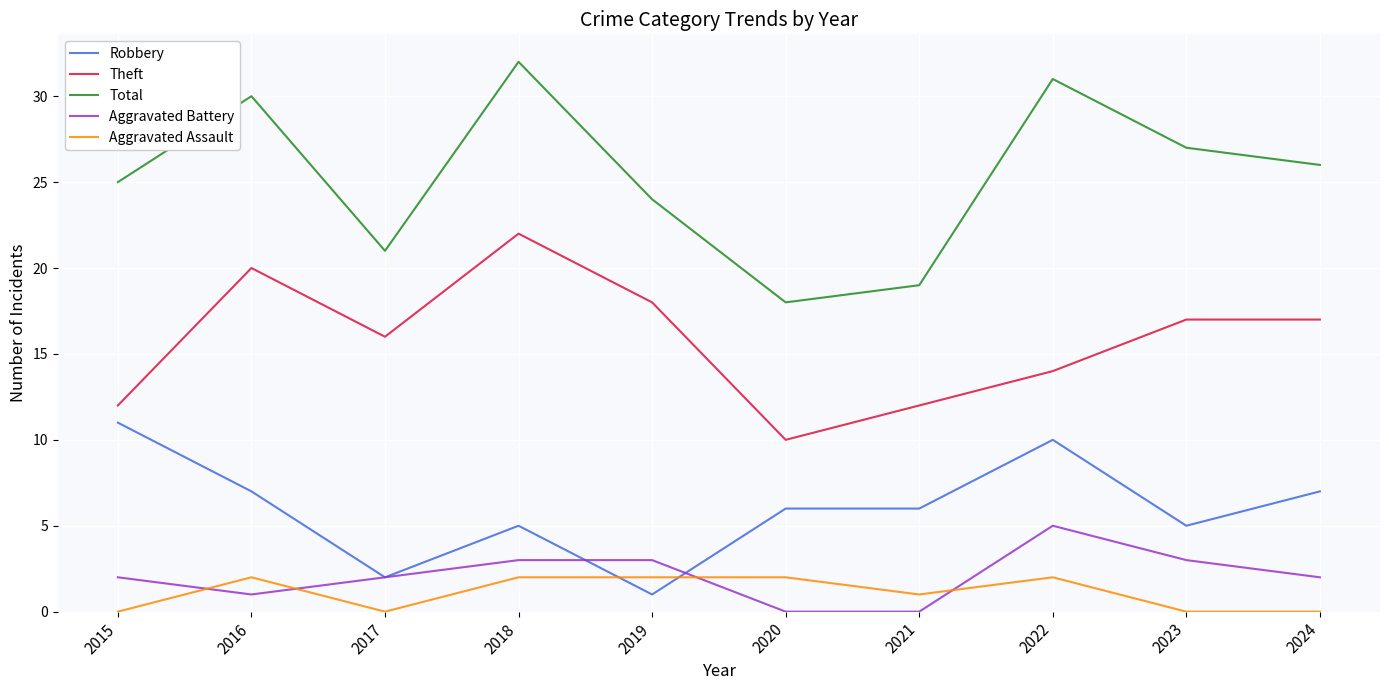

Which series has the widest spread of values?

Total